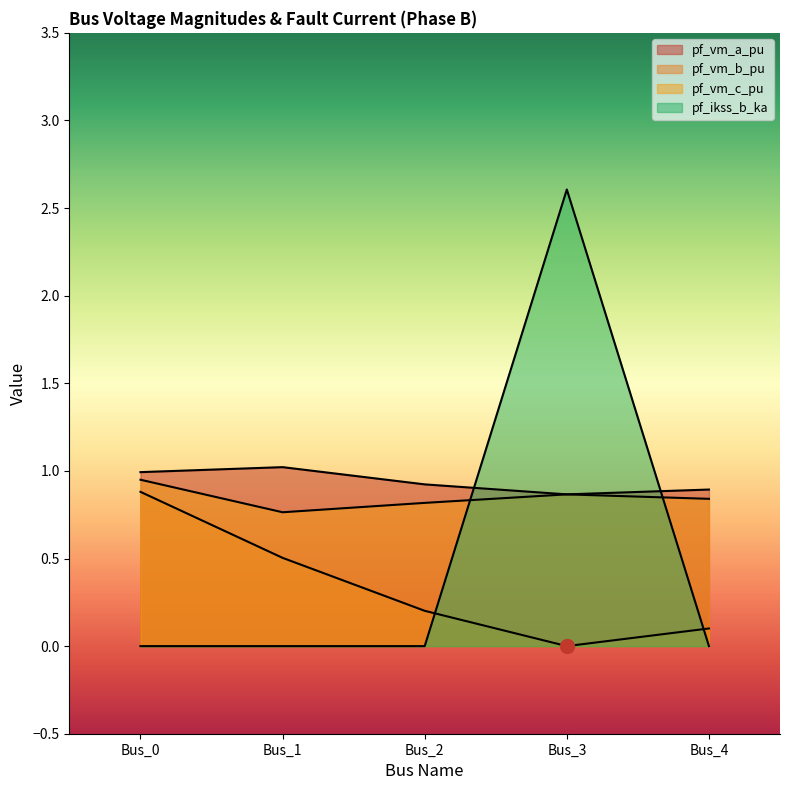

How many lines are shown in the chart?

4